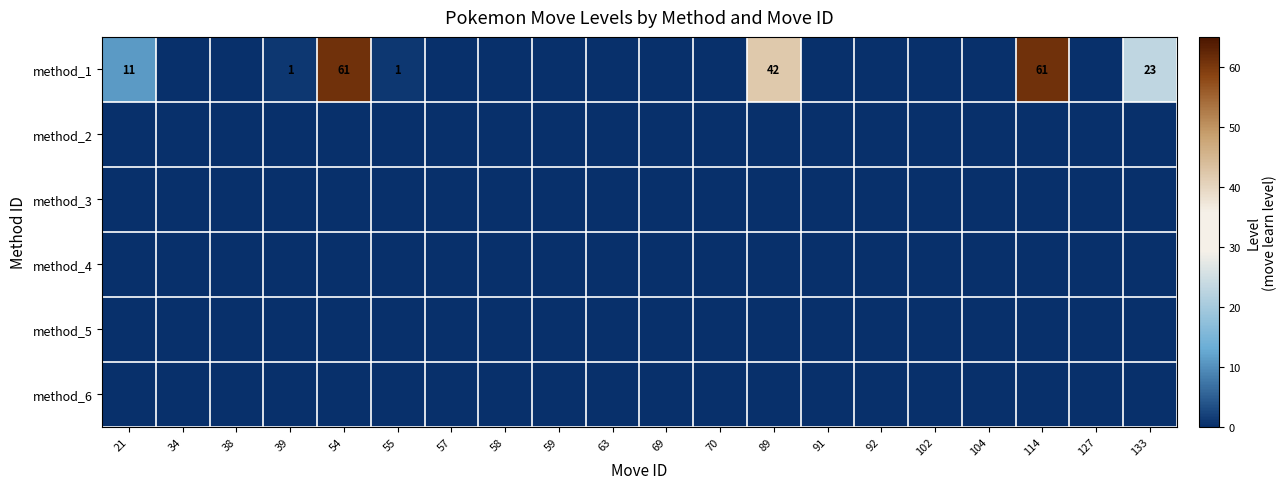

Rank the categories by method_5 value from lowest to highest.

21, 34, 38, 39, 54, 55, 57, 58, 59, 63, 69, 70, 89, 91, 92, 102, 104, 114, 127, 133